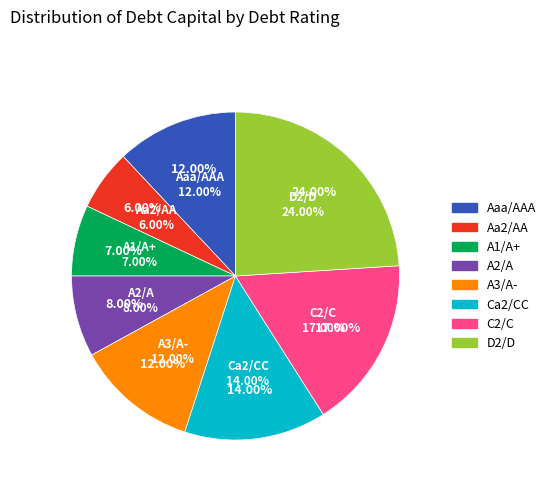

Is it true that A3/A- is 12% of the pie?

True